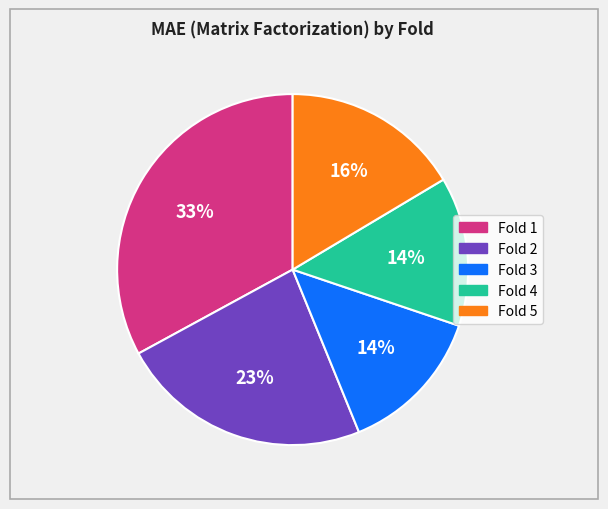

Is there a majority slice in this chart?

No